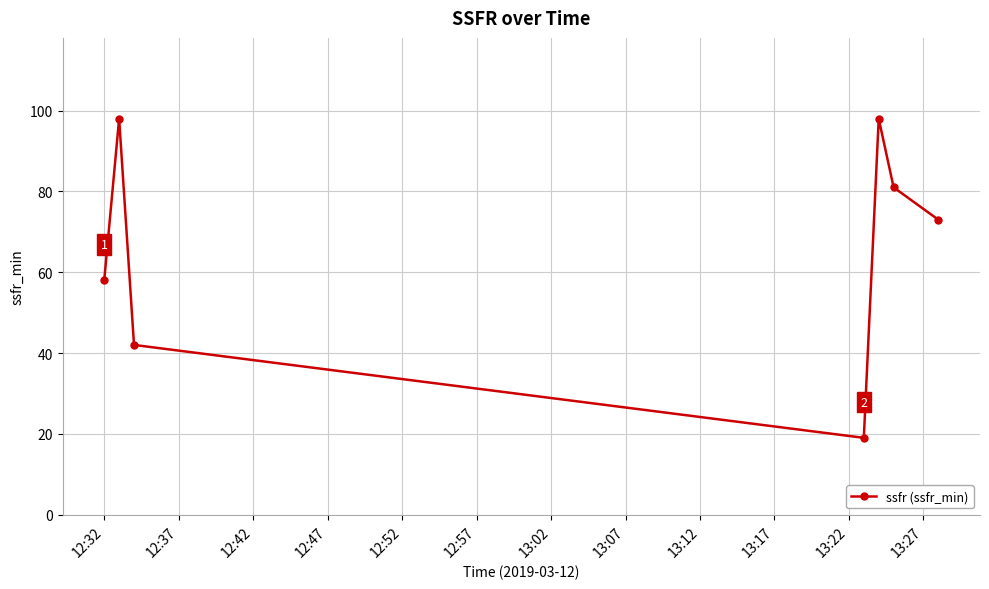

What is the maximum value shown in the chart?

98